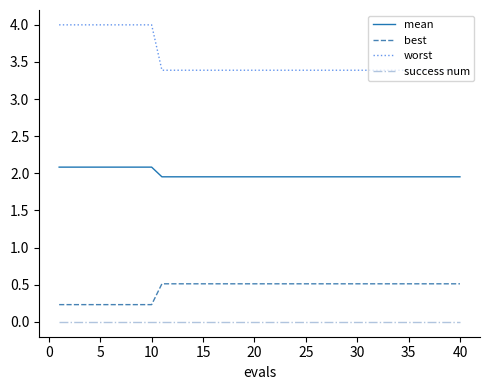

True or false: success num and mean cross at least once.

False